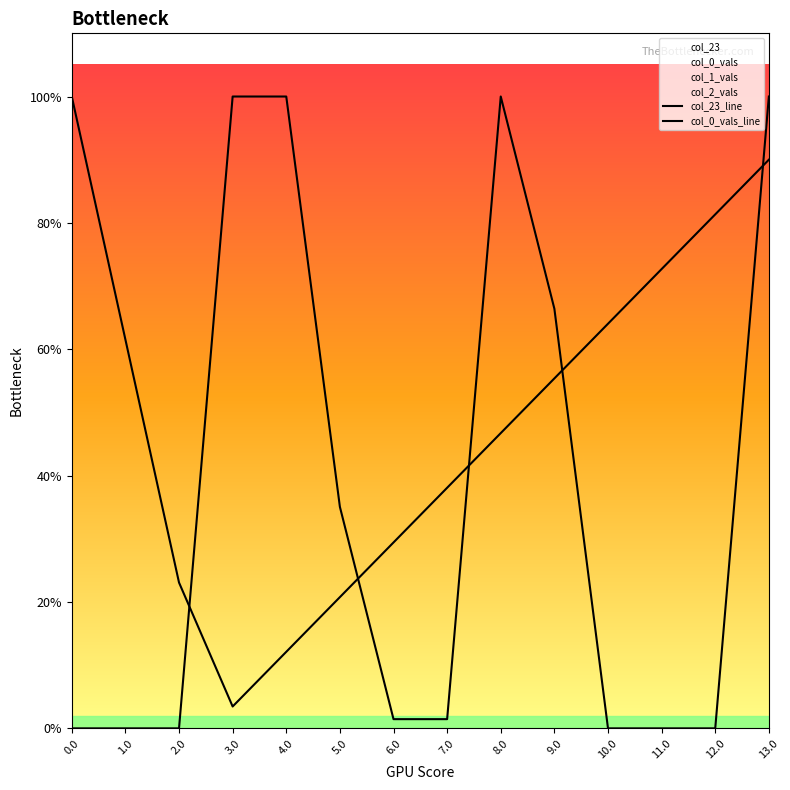

After their last crossing, which series has the higher values: col_23_line or col_0_vals_line?

col_23_line